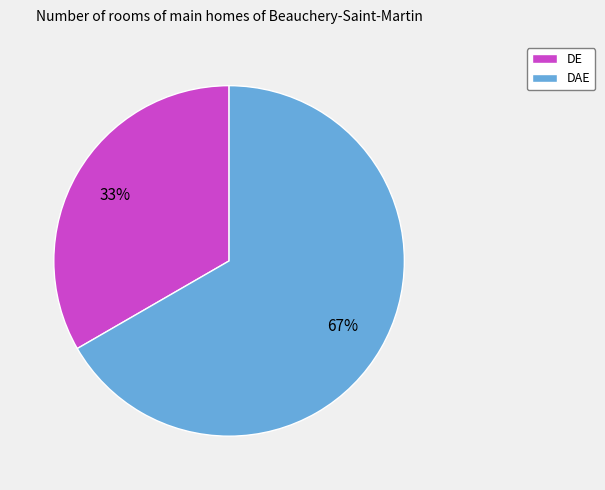

The DE slice represents 21% of the pie. True or false?

False